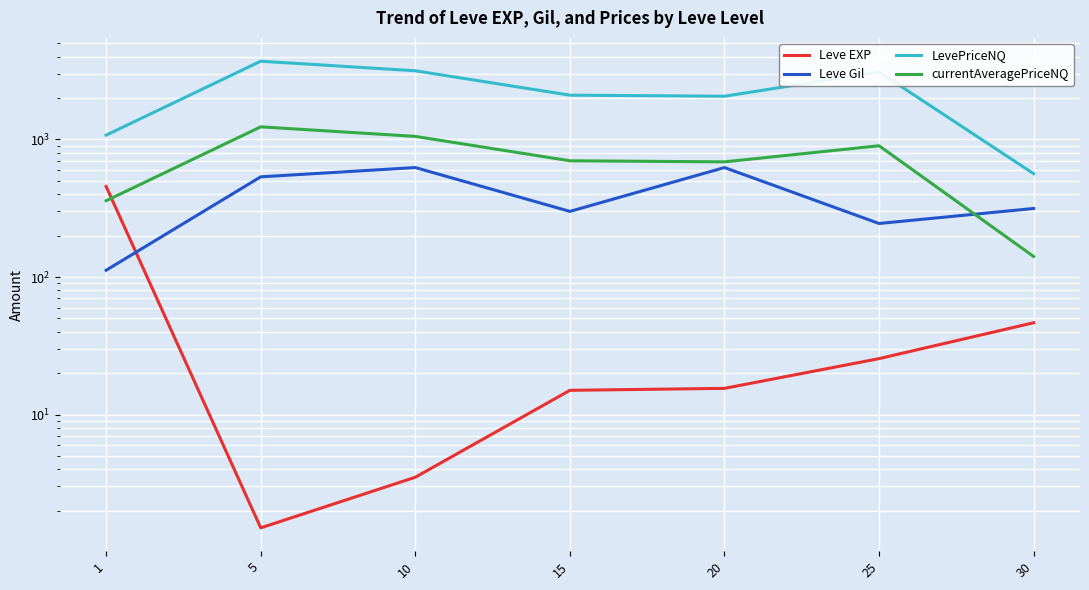

Where do currentAveragePriceNQ and Leve Gil first cross each other?

25 and 30